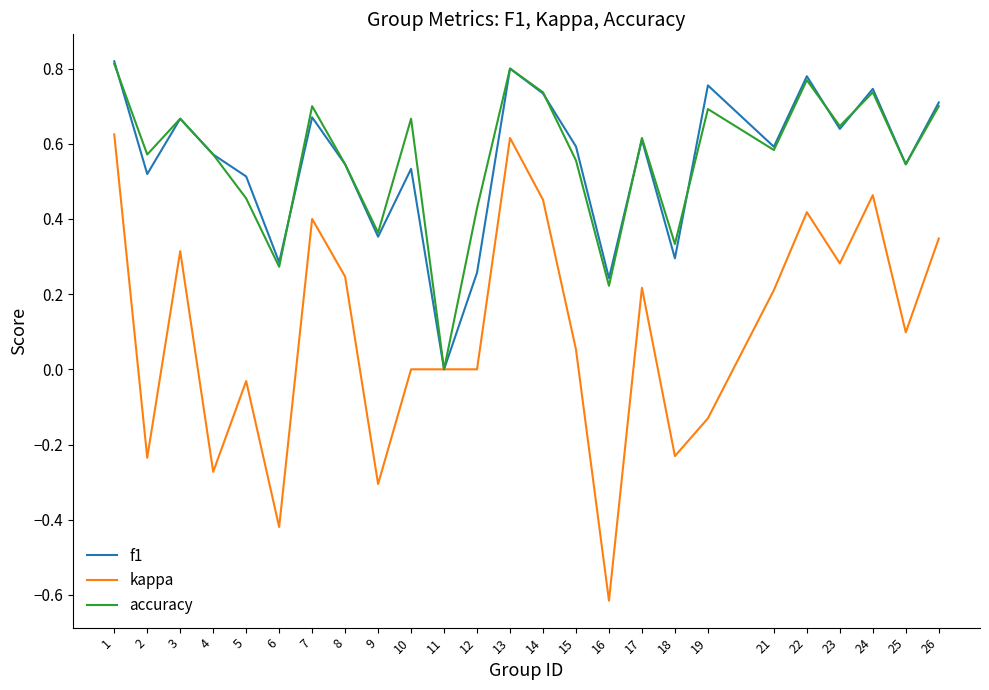

At which category is the sum across all series the highest?

1